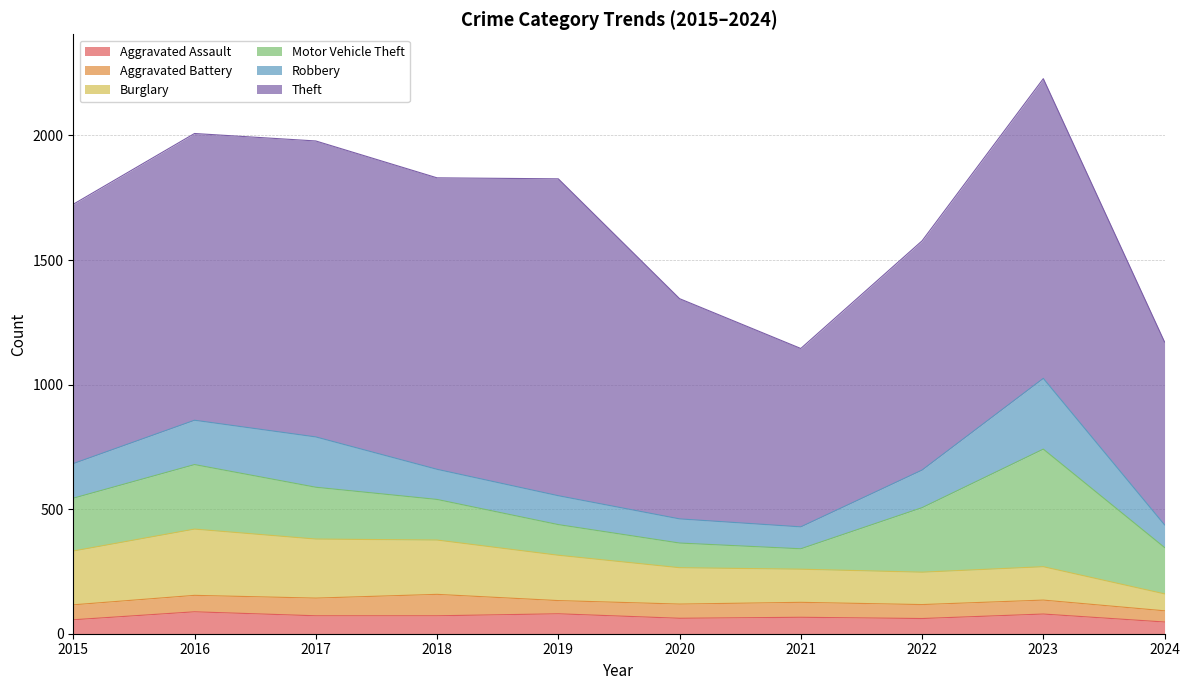

What is the average value of the Aggravated Assault series?

68